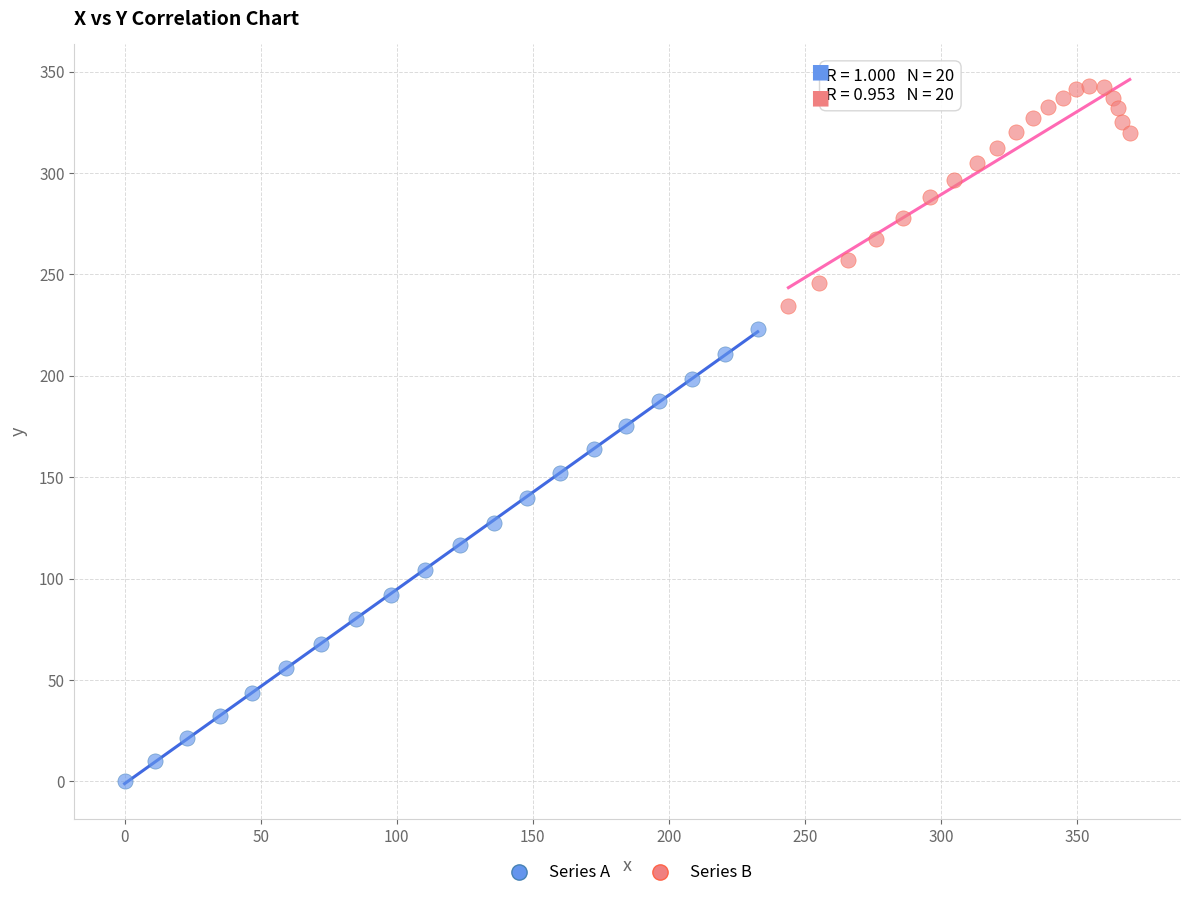

Which series has the largest Y range (max minus min)?

Series A